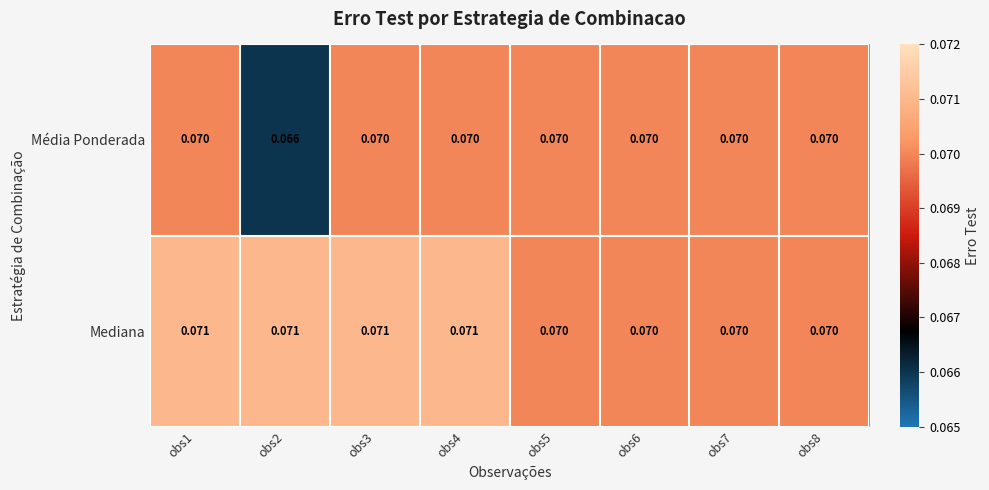

List the series in order of their peak value, highest first.

Mediana, Média Ponderada